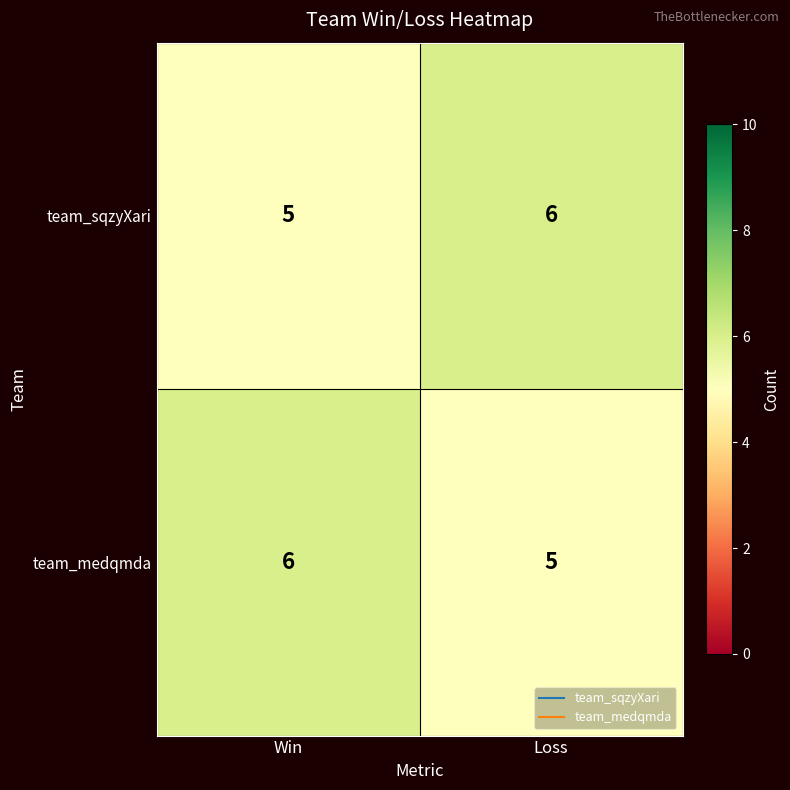

Rank the series at Win from highest to lowest value.

team_medqmda, team_sqzyXari